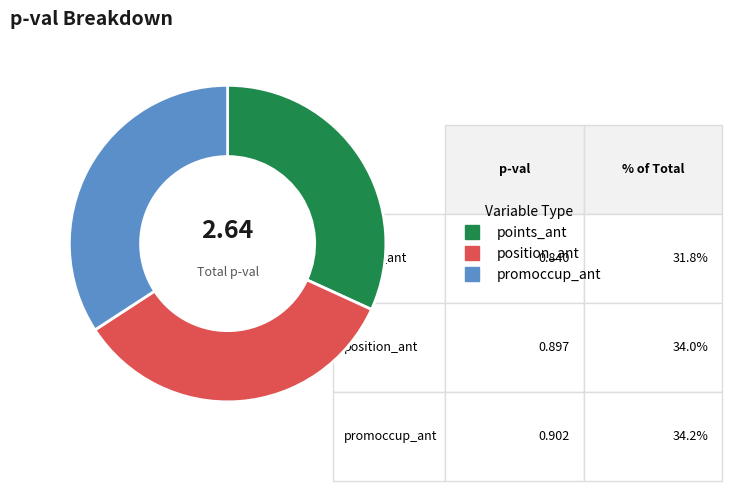

How many slices are in this pie chart?

3